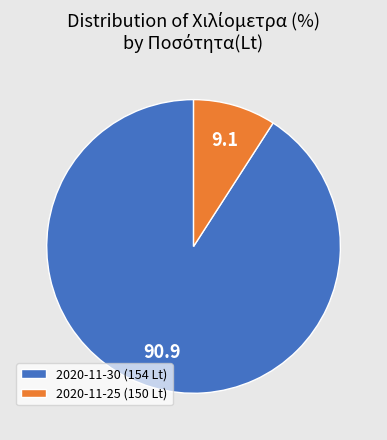

What is the ratio of the value at 2020-11-30 (154 Lt) to the value at 2020-11-25 (150 Lt)?

10.0